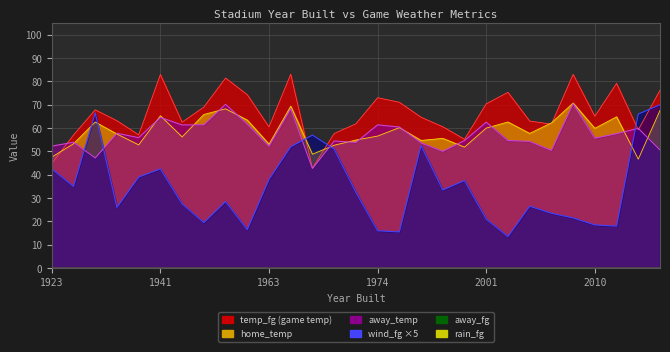

How many values in the home_temp series are below 57?

13